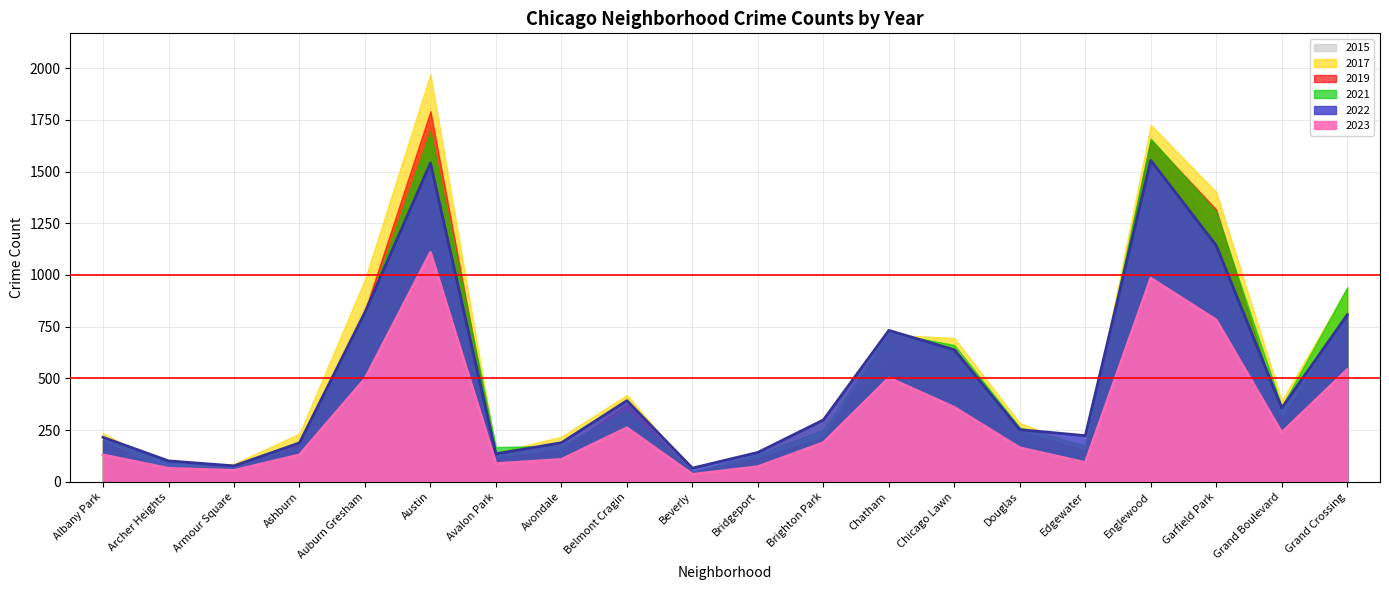

What is the lowest value of the 2019 series?

41